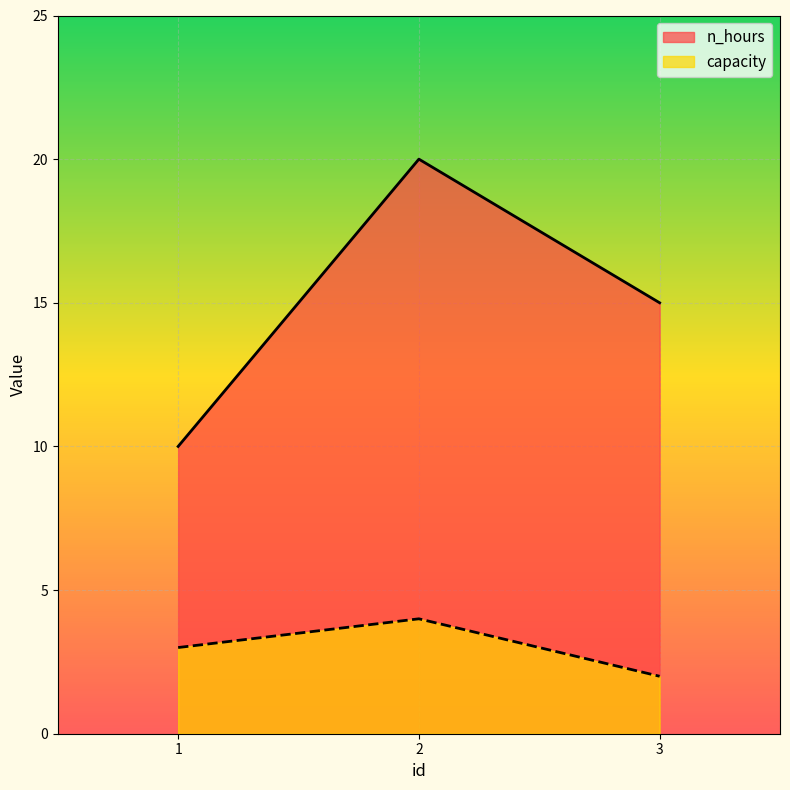

Which series changed the most between 1 and 3?

n_hours